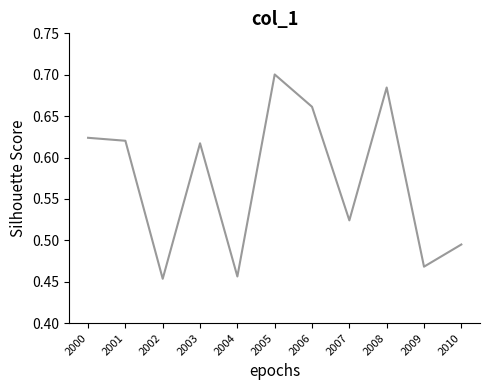

True or false: the data shows 0.1 at 2005.

False